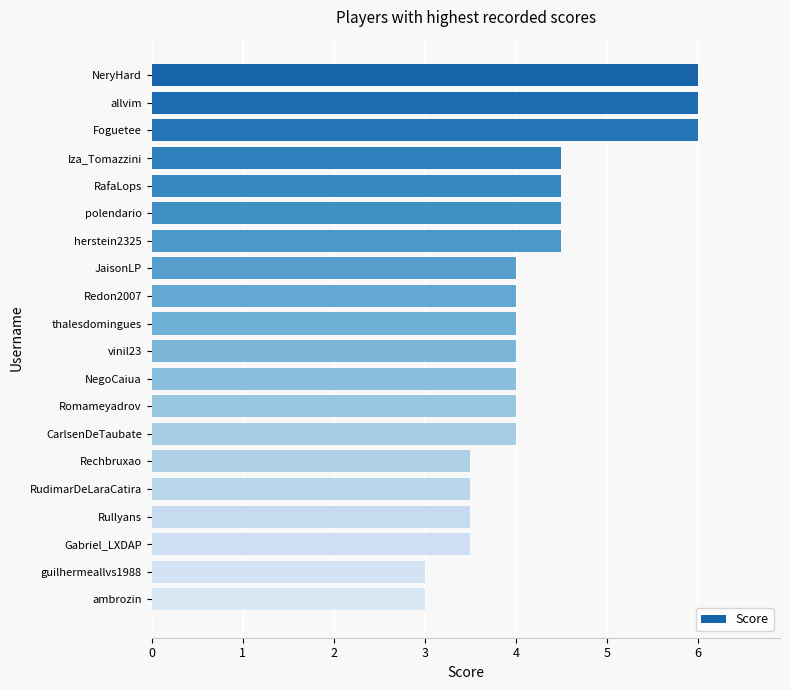

What is the maximum value shown in the chart?

6.0